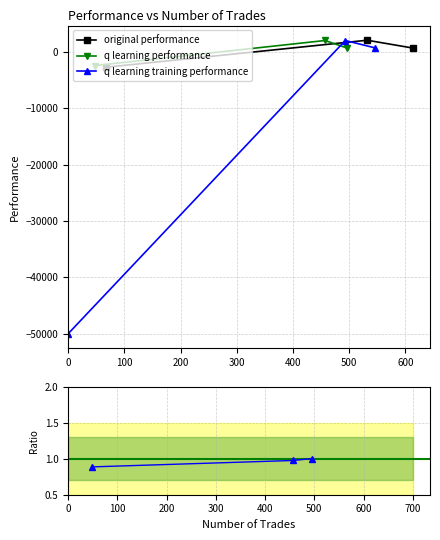

What is the value of the original performance point at the 1st from the left?

-2704.6